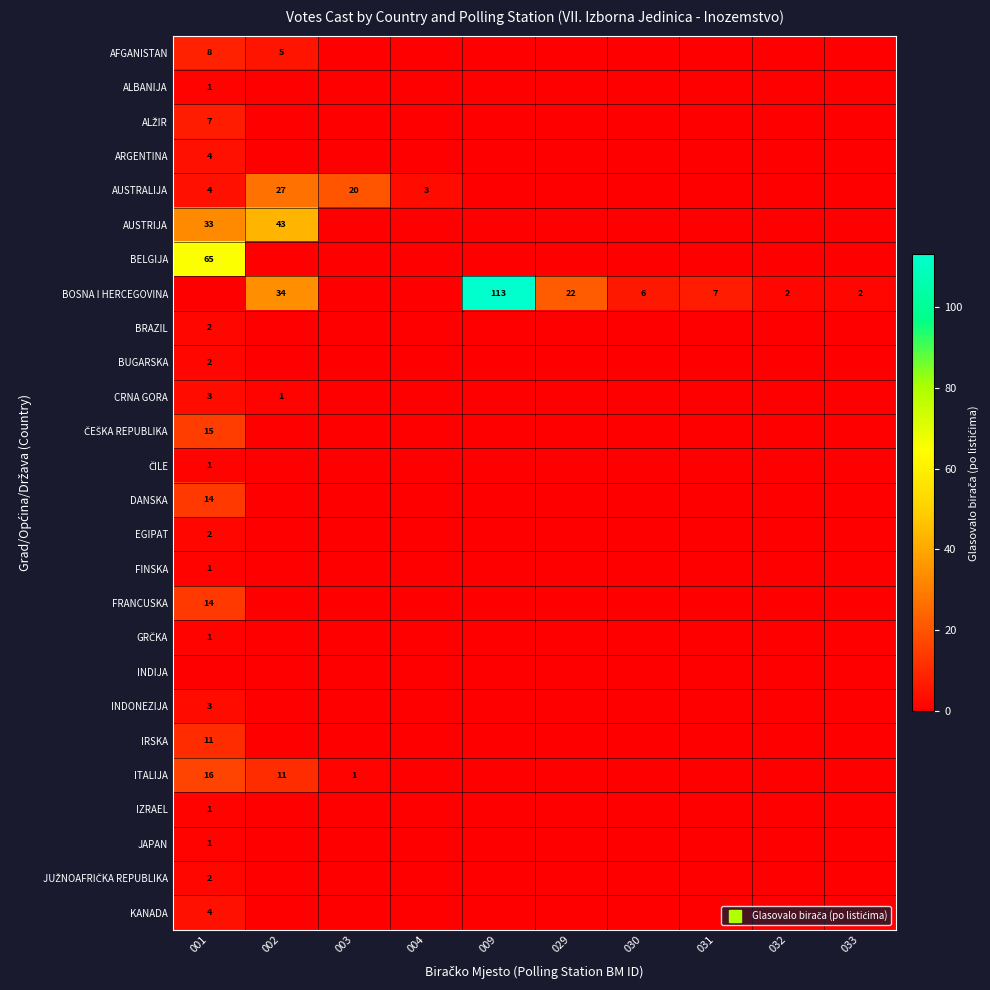

Is it true that FRANCUSKA equals 0 at 003?

True